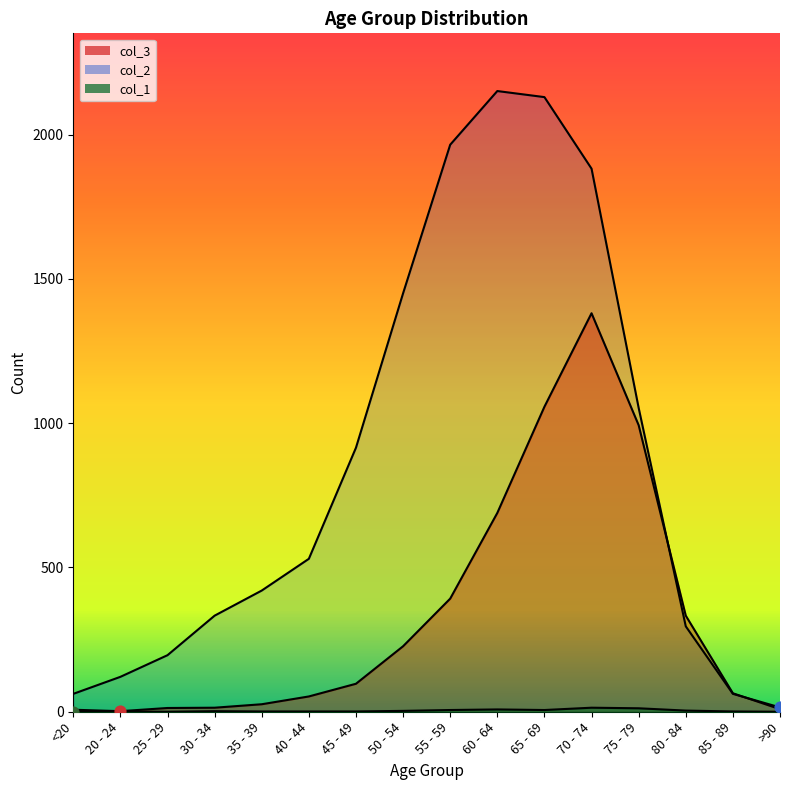

Is the value of col_3 at 25 - 29 greater than the value of col_2 at 30 - 34?

No